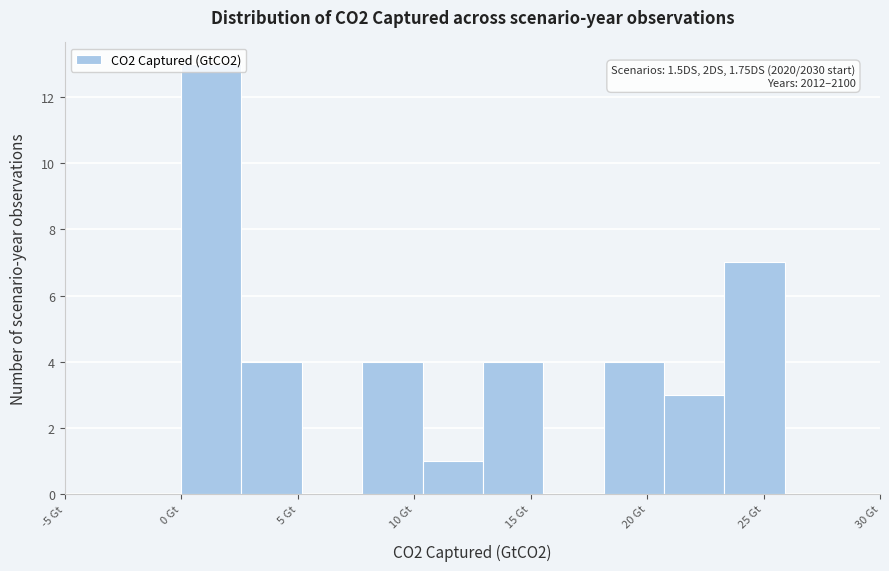

Which range on the x-axis has the tallest bar?

0.0 to 2.5